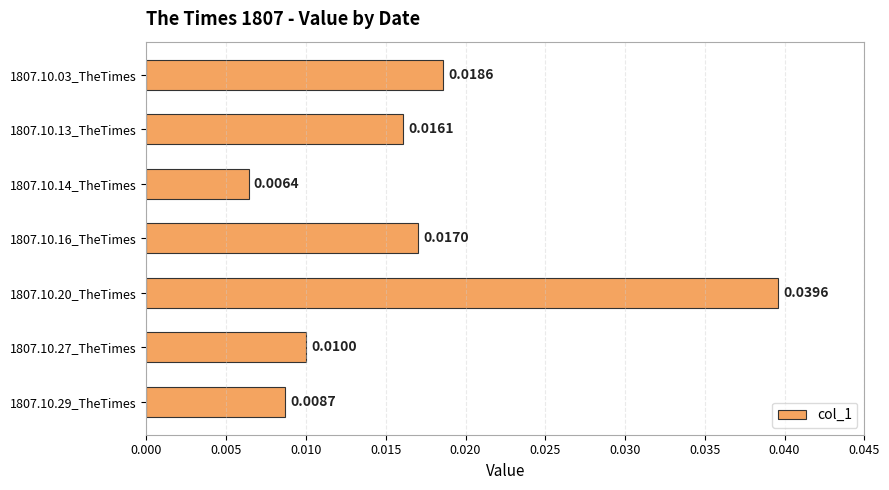

List the labels in order of value, largest first.

1807.10.20_TheTimes, 1807.10.03_TheTimes, 1807.10.16_TheTimes, 1807.10.13_TheTimes, 1807.10.27_TheTimes, 1807.10.29_TheTimes, 1807.10.14_TheTimes